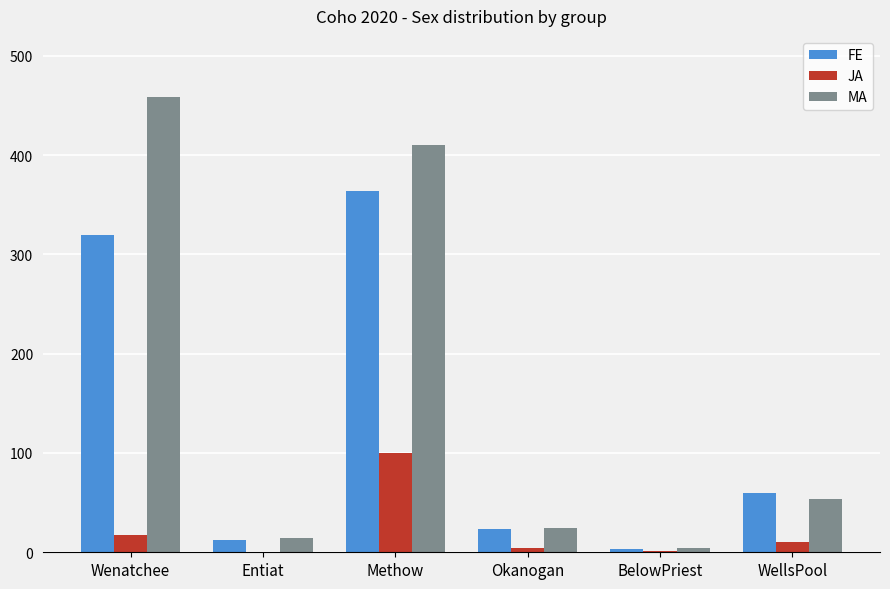

Between Entiat and Okanogan, which series saw the biggest shift?

FE